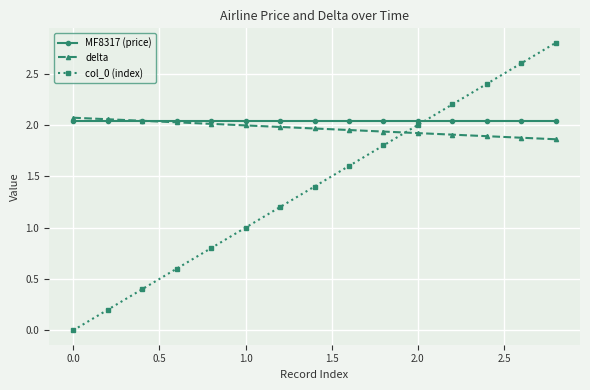

What is the maximum value shown in the chart?

2.8